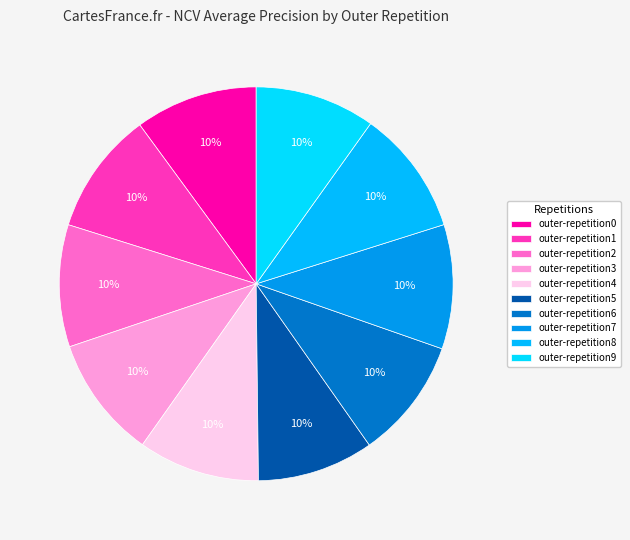

To the nearest percent, what portion does outer-repetition6 represent?

10%